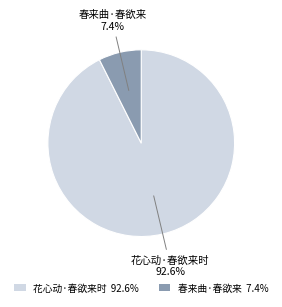

What is the majority slice?

花心动·春欲来时